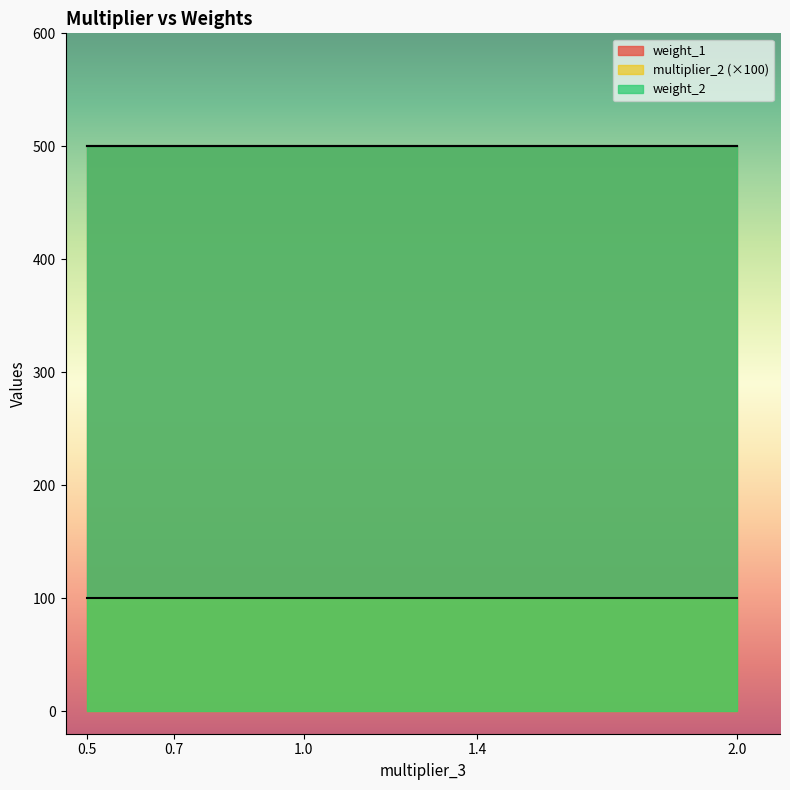

What are all the series names shown in the legend?

weight_1, multiplier_2, weight_2